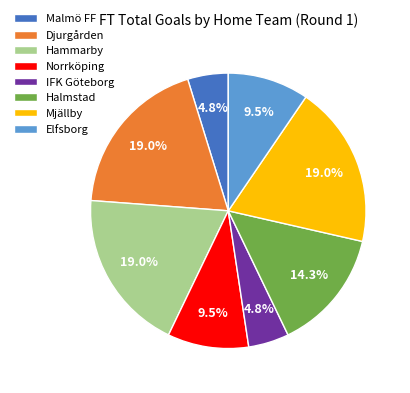

What percentage is NOT represented by Hammarby?

81.0%